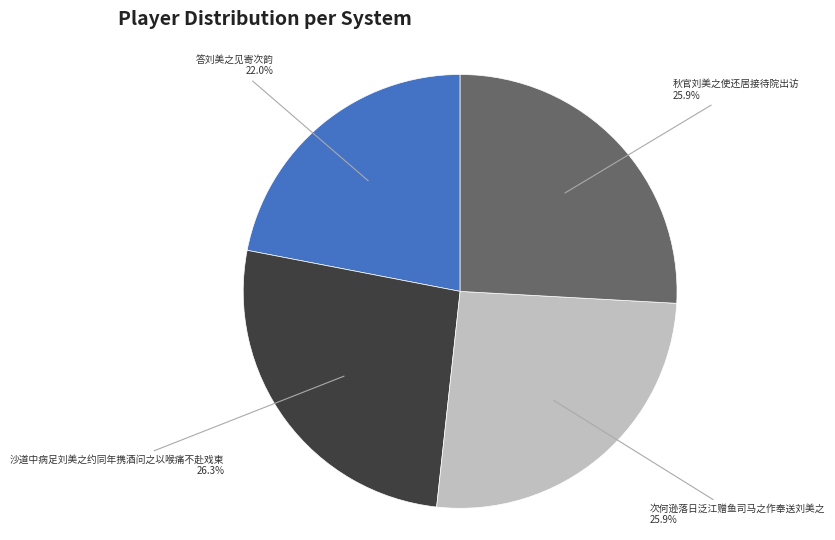

Is there any slice that represents more than half of the pie?

No